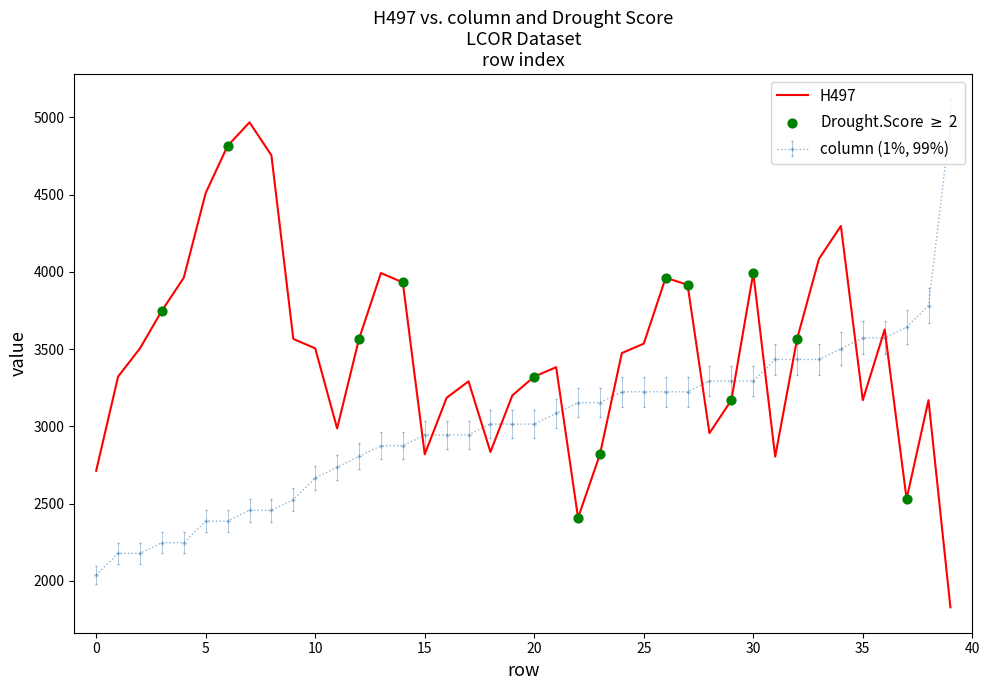

Rank the series by their average value, from highest to lowest.

H497, column (1%, 99%)